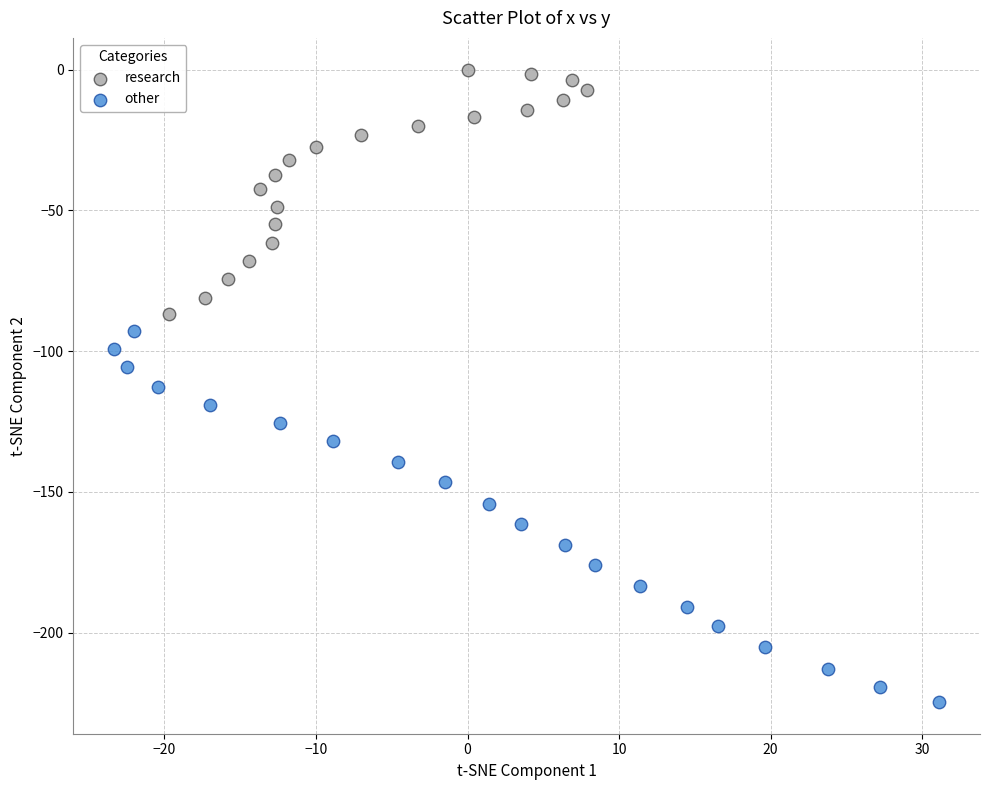

Which series has the largest Y range (max minus min)?

other